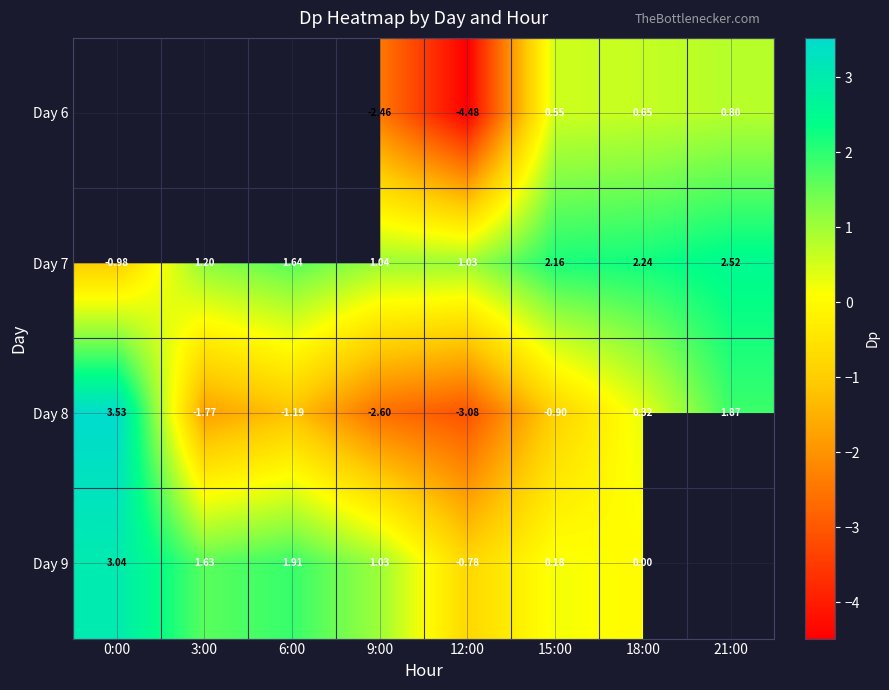

How many data points does each series have?

8